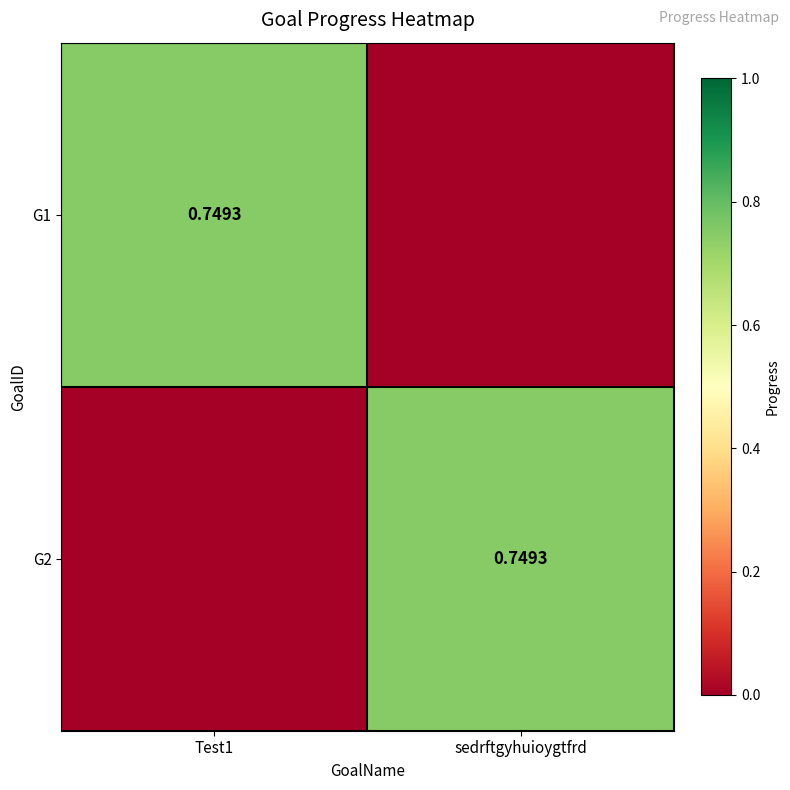

Which series has the largest total across all categories?

G1